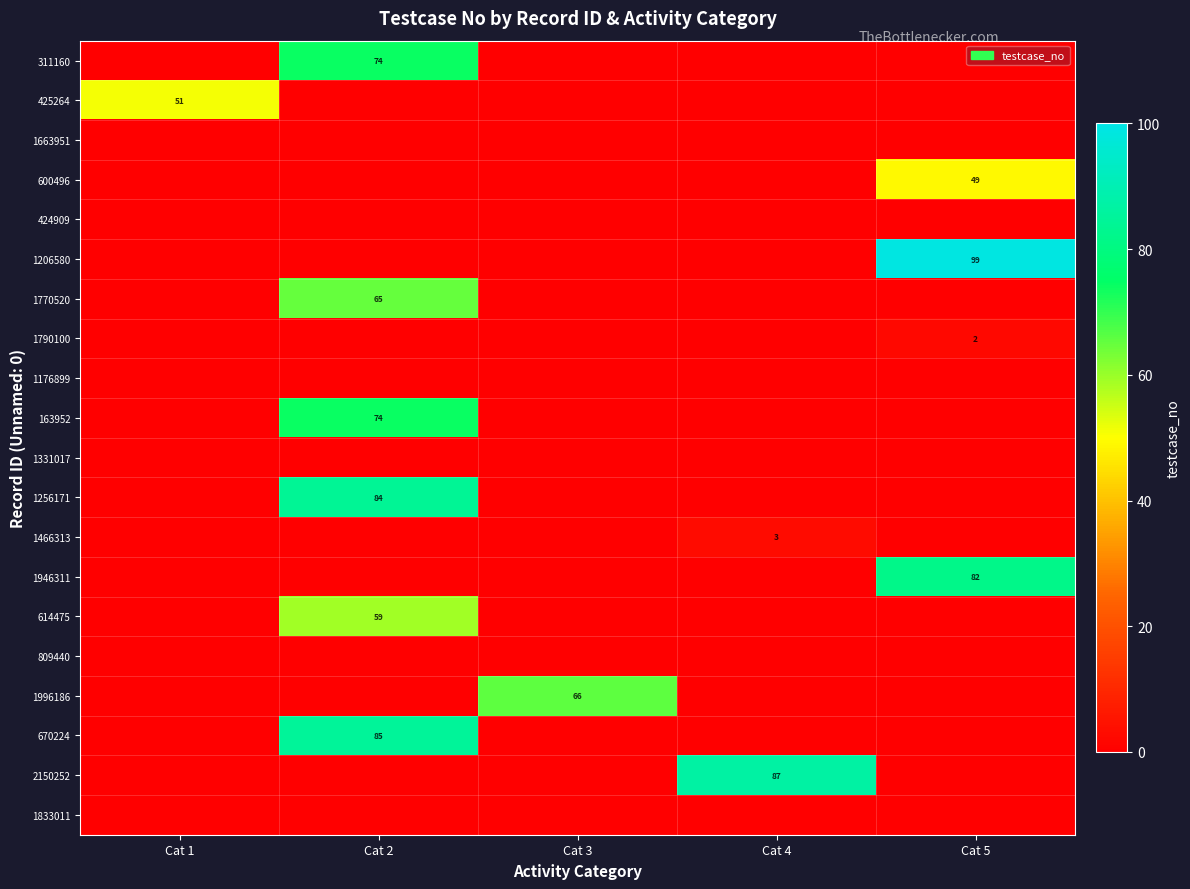

What is the spread (max minus min) of values at Cat 1?

51